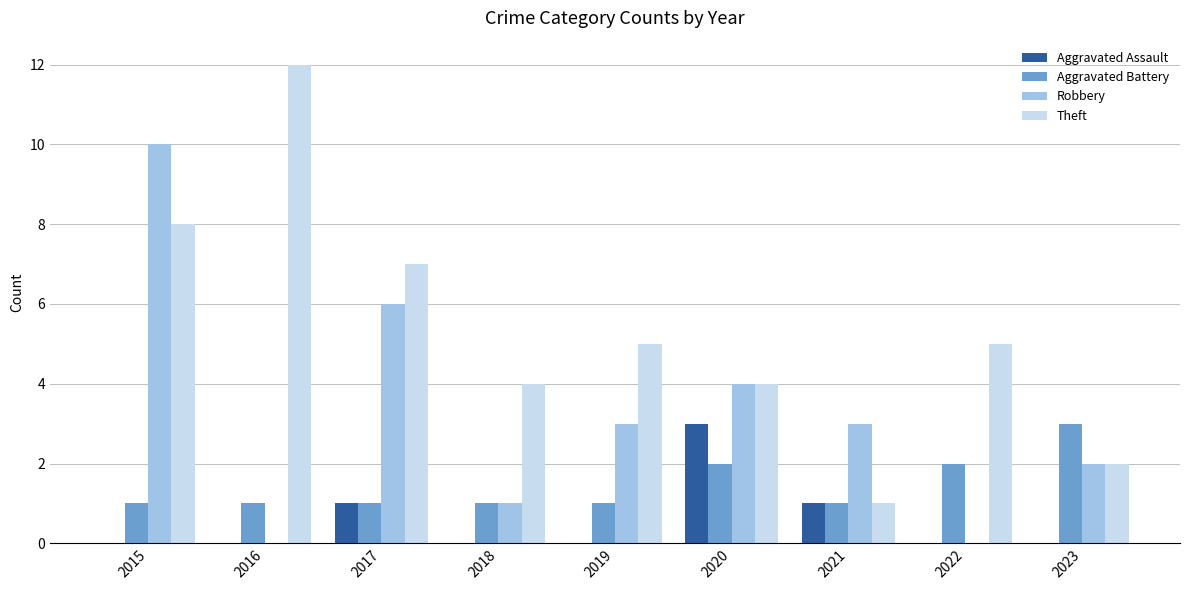

Which label corresponds to the largest value in the chart?

2016